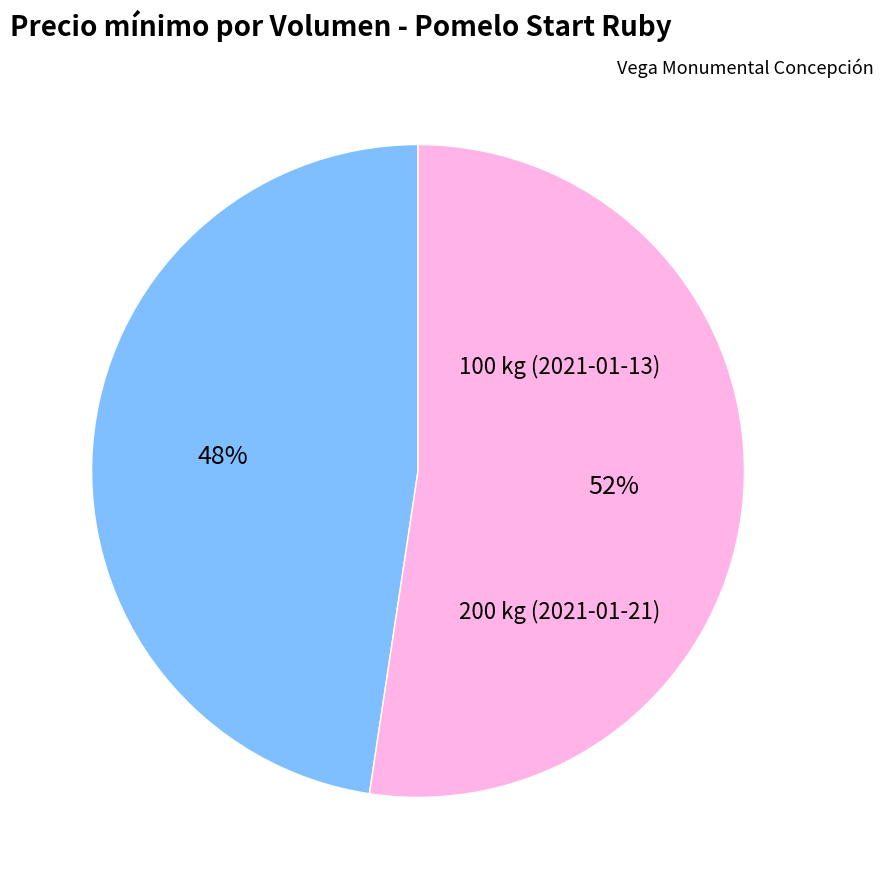

The 100 kg (2021-01-13) slice represents 48% of the pie. True or false?

True